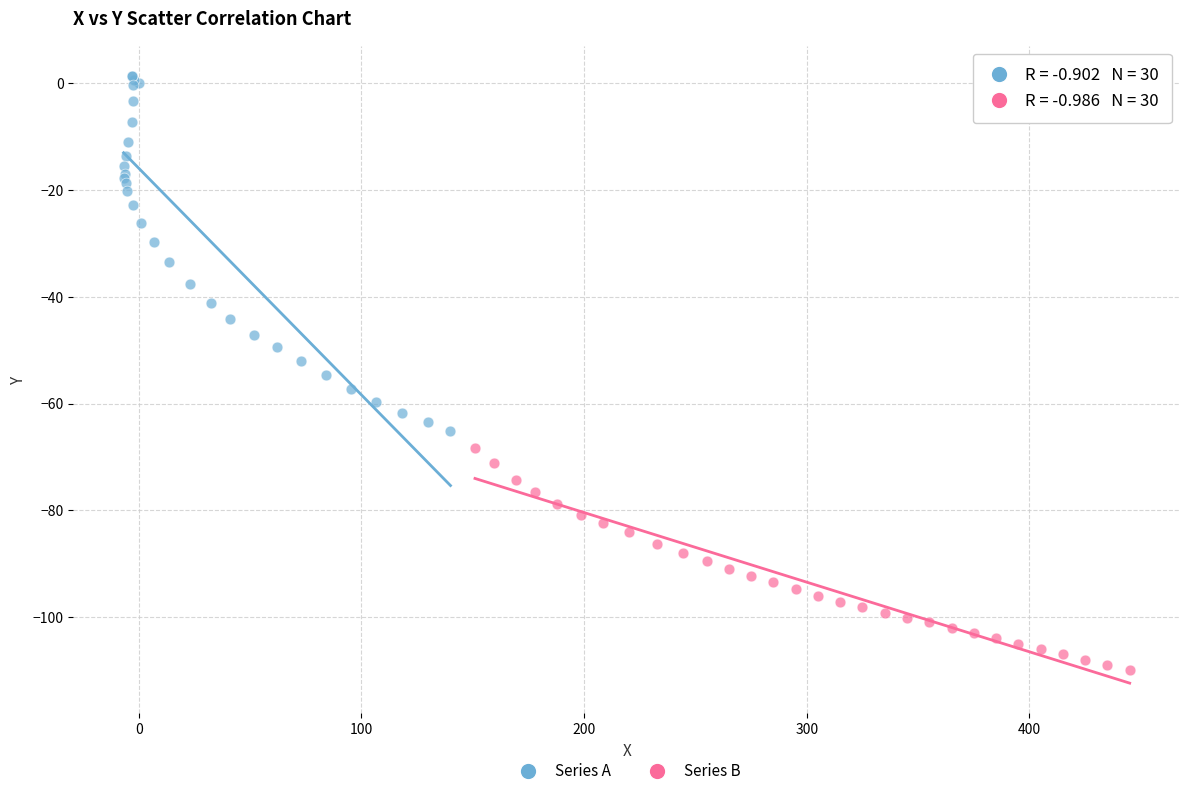

Which series reaches the maximum Y coordinate?

Series A